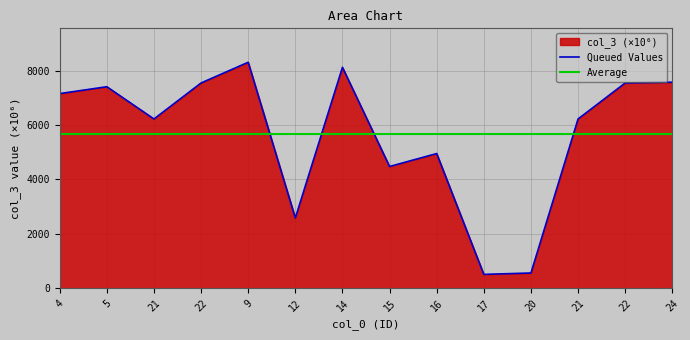

Between 16 and 20, which is larger?

16